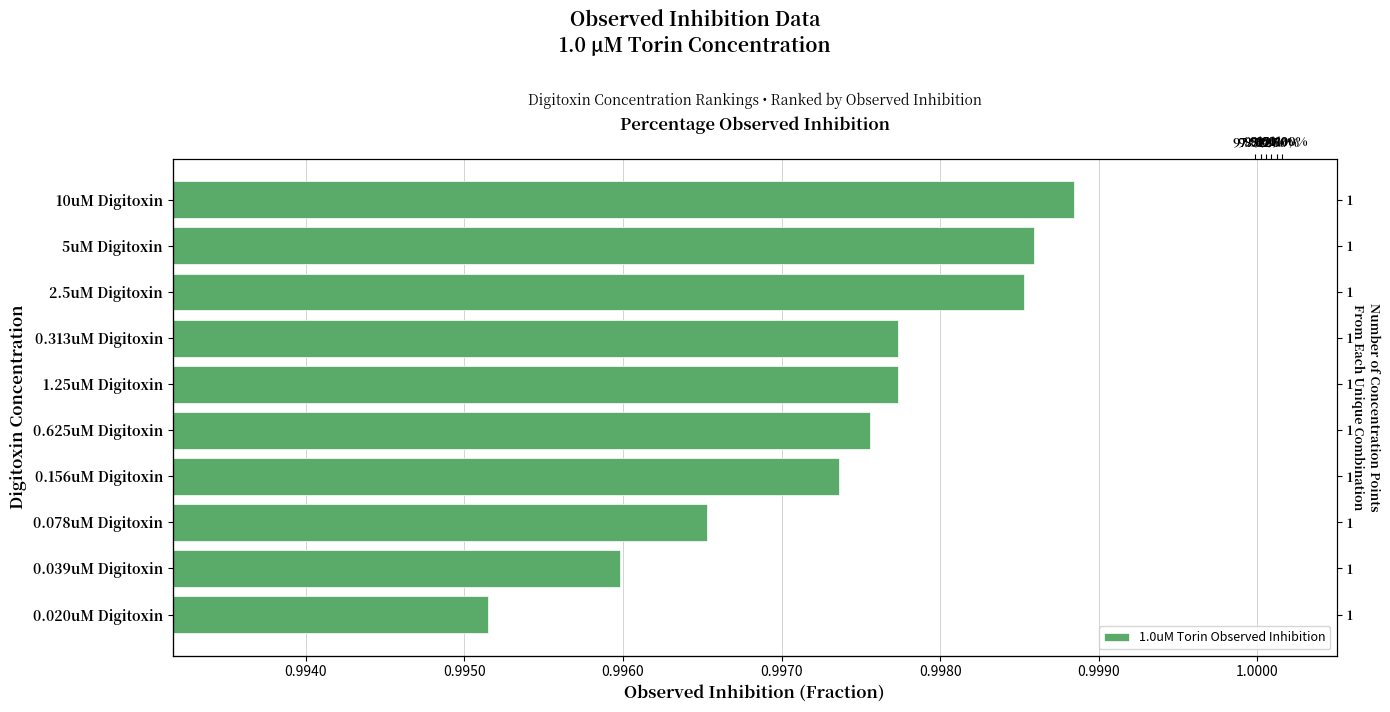

What is the value of the 3rd bar from the left?

1.0